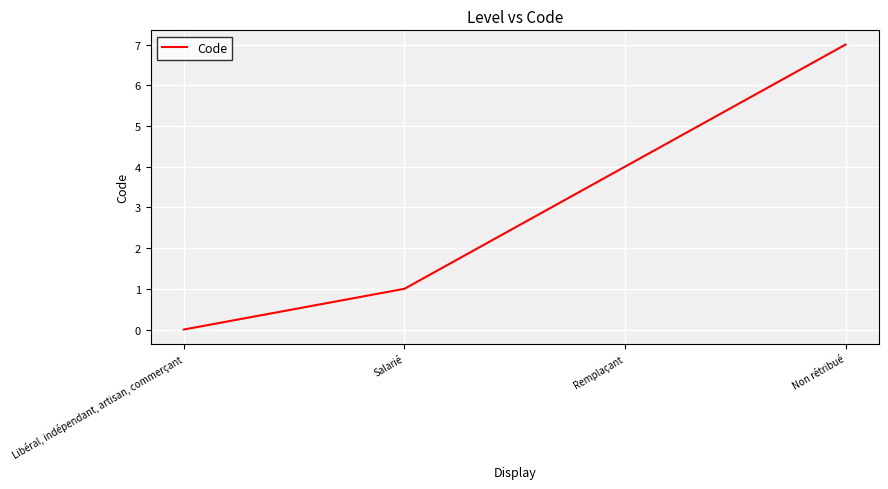

What position from the left is Libéral, indépendant, artisan, commerçant?

1